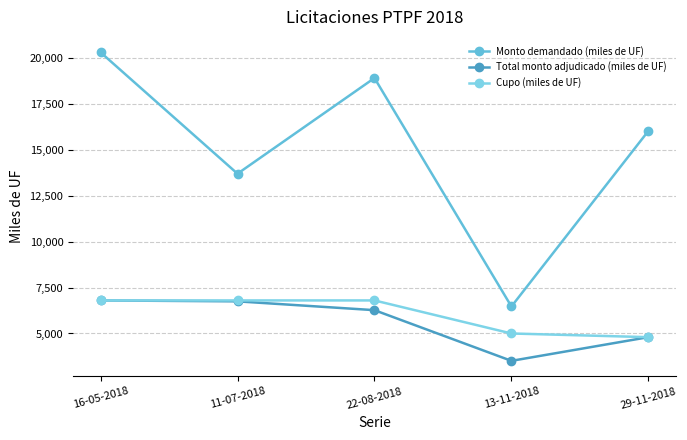

Count the number of data series in this chart.

3